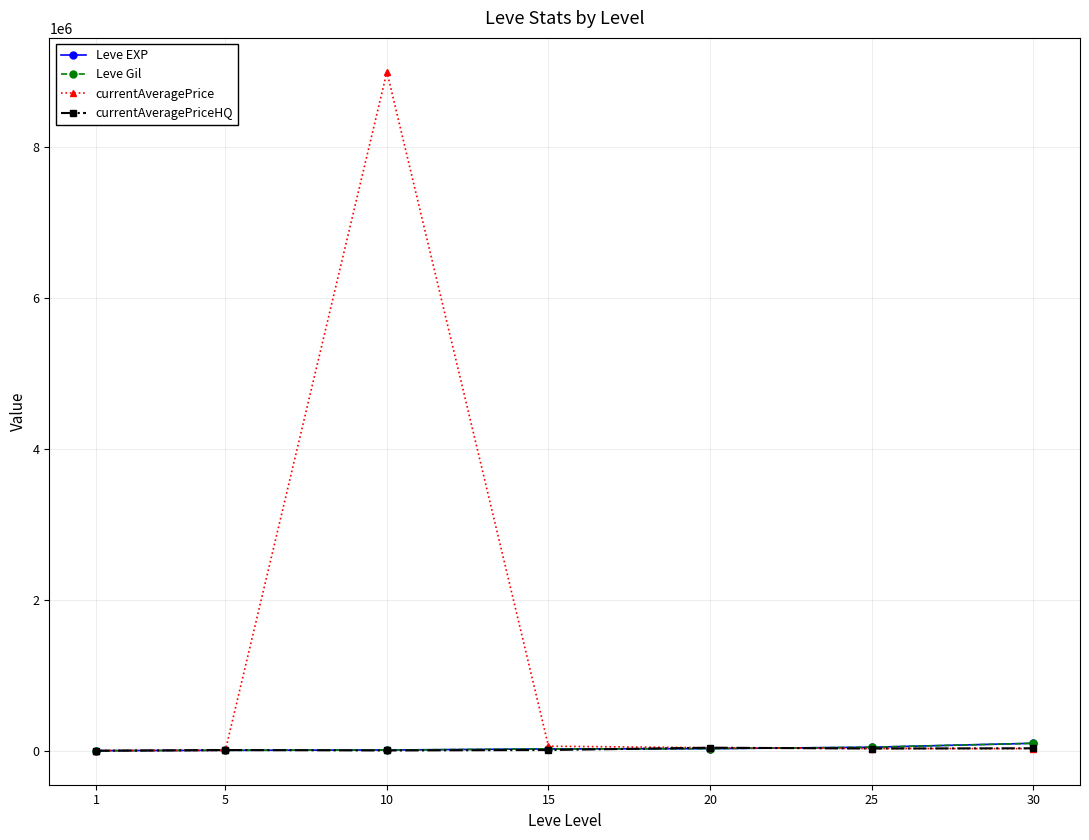

At which category is the sum across all series the highest?

10